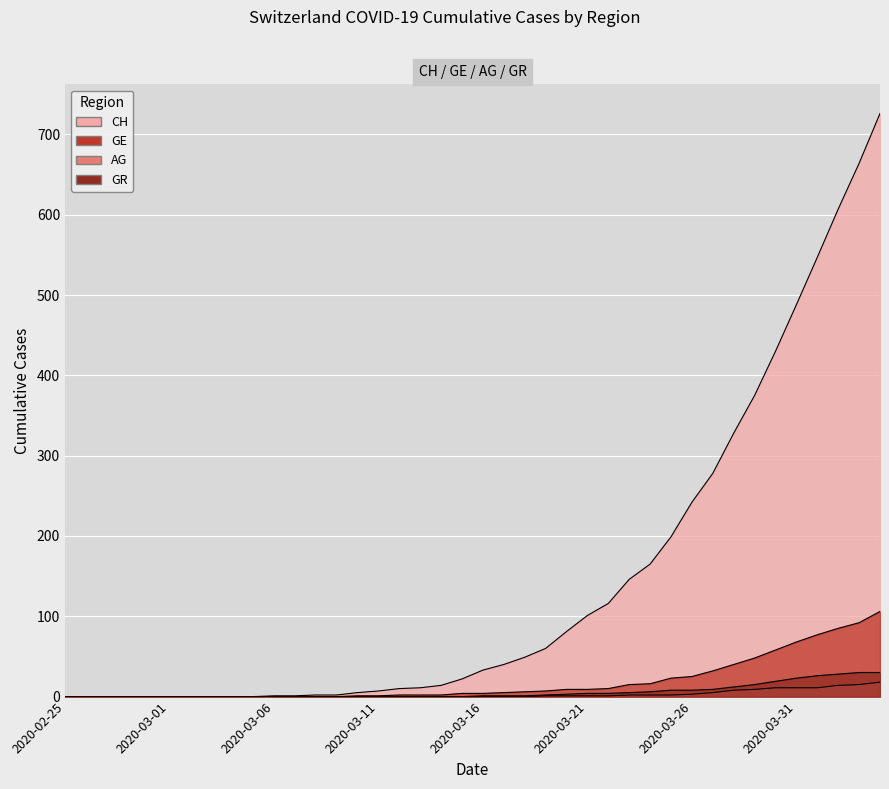

Which series changed the most between 2020-03-01 and 2020-03-14?

CH